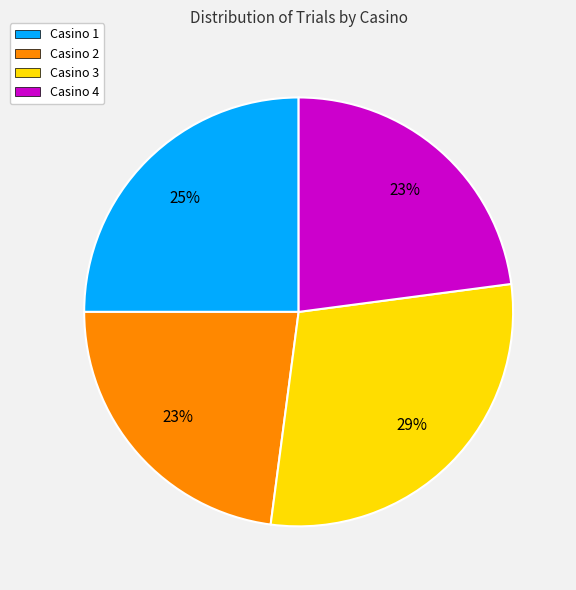

Which has a higher value, Casino 1 or Casino 2?

Casino 1